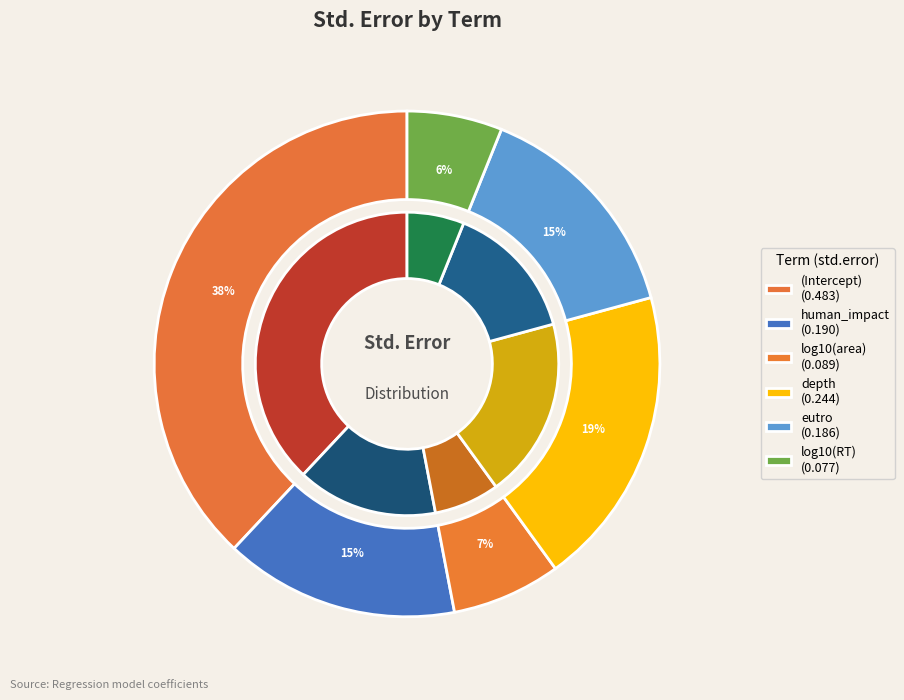

To the nearest percent, what is the average slice percentage?

17%